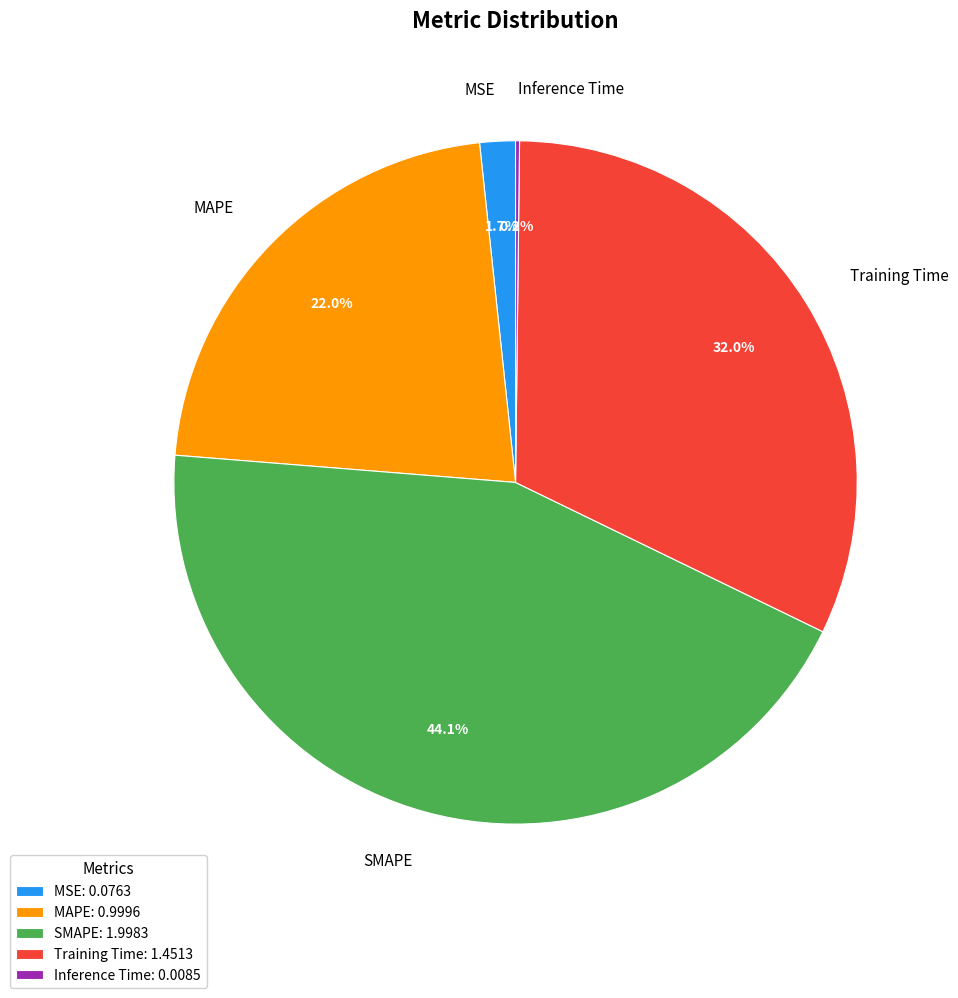

What portion of the pie excludes MAPE?

78.0%